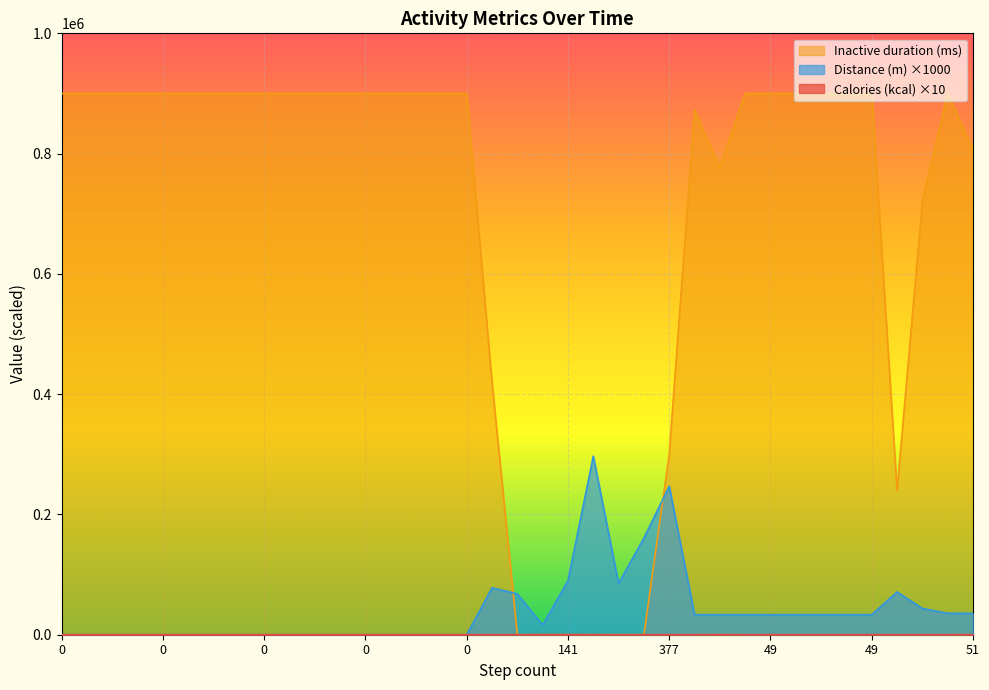

At how many categories does at least one series exceed 481765?

28